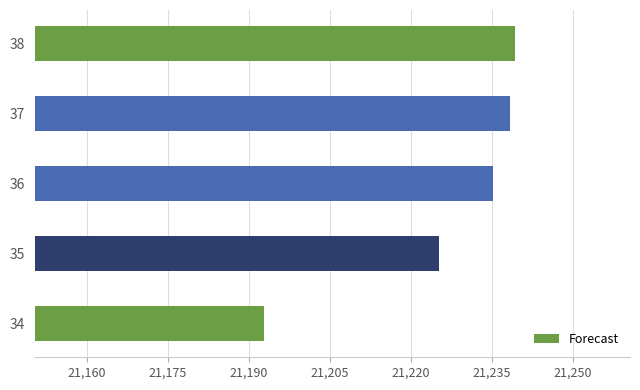

What is the sum of all values?

106130.9